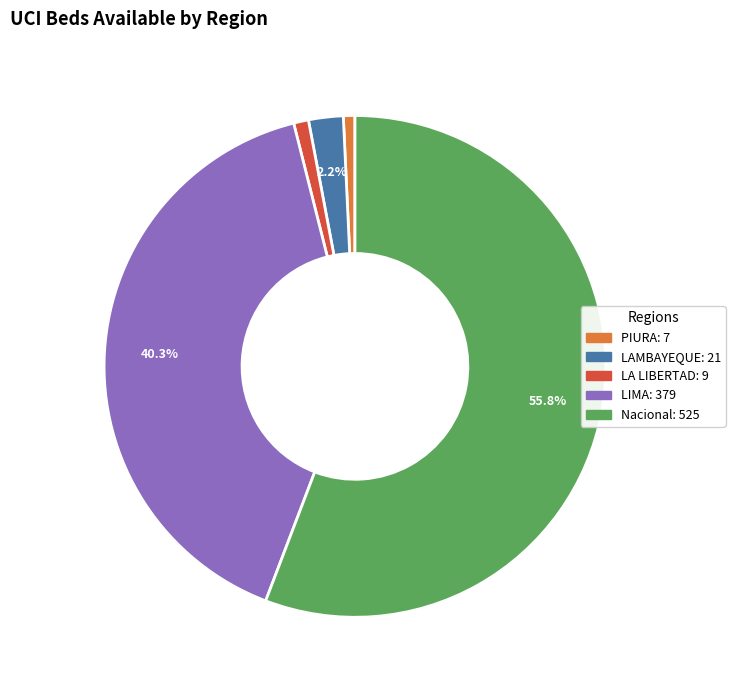

To the nearest percent, what is the difference between the largest and smallest slice percentages?

55%